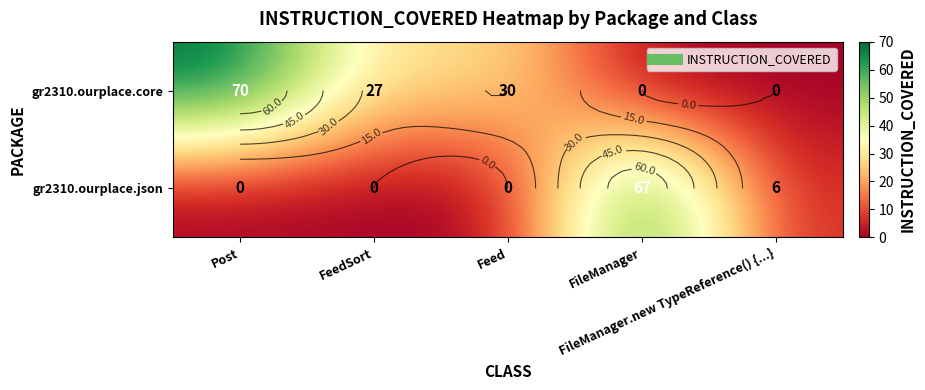

What is the average value of the gr2310.ourplace.json series?

15